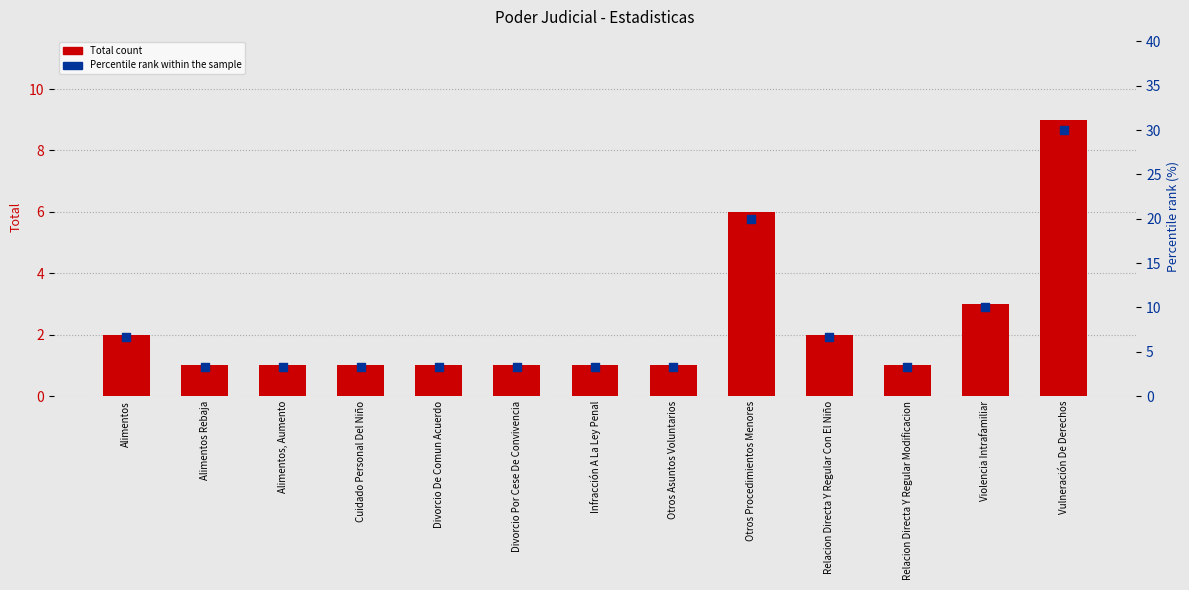

Which series reaches the minimum Y coordinate?

Total count